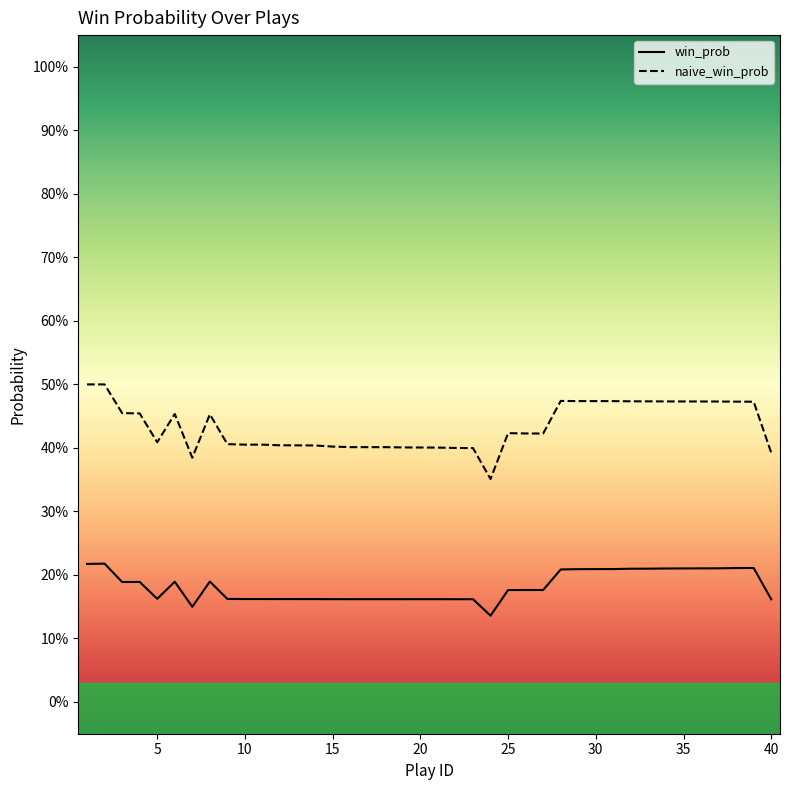

Rank the series at 39 from lowest to highest value.

win_prob, naive_win_prob